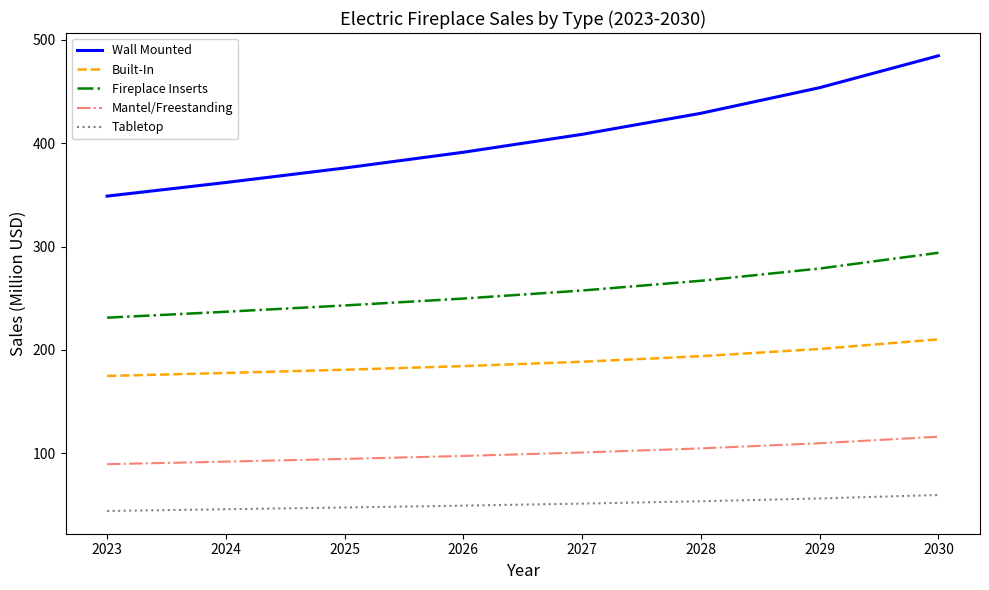

Is the value of Tabletop at 2024 greater than the value of Mantel/Freestanding at 2028?

No